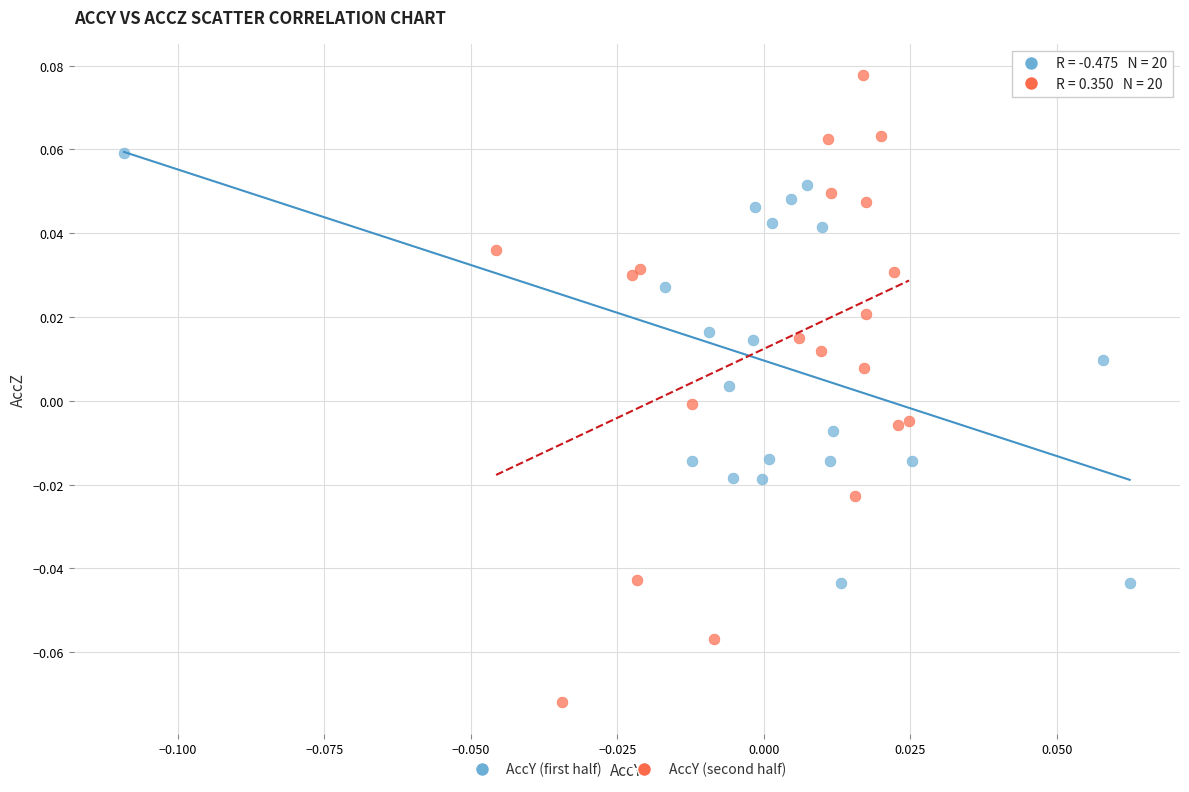

Which series has the widest spread of Y values?

AccY (second half)